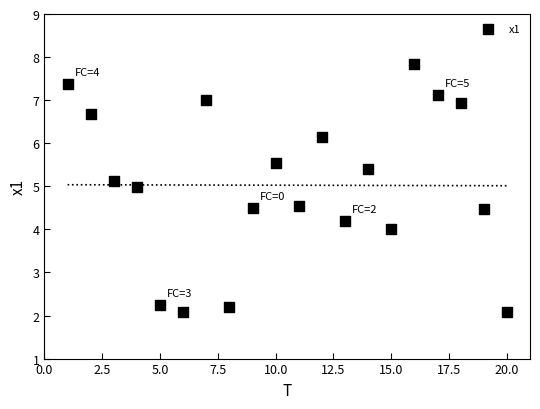

What is the range of Y values (max minus min)?

5.7